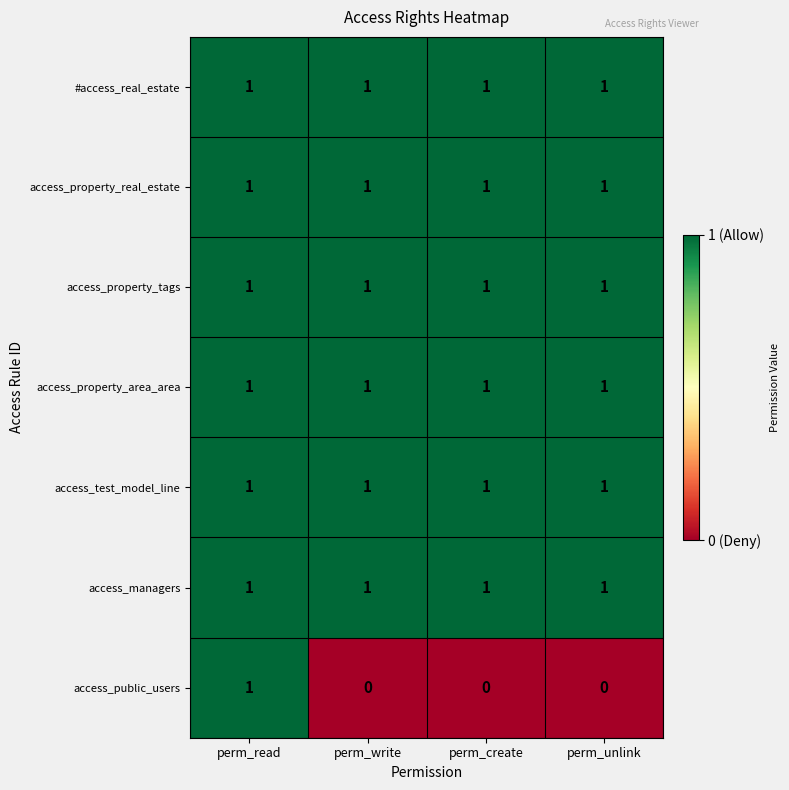

Is it true that access_property_area_area equals 0 at perm_create?

False